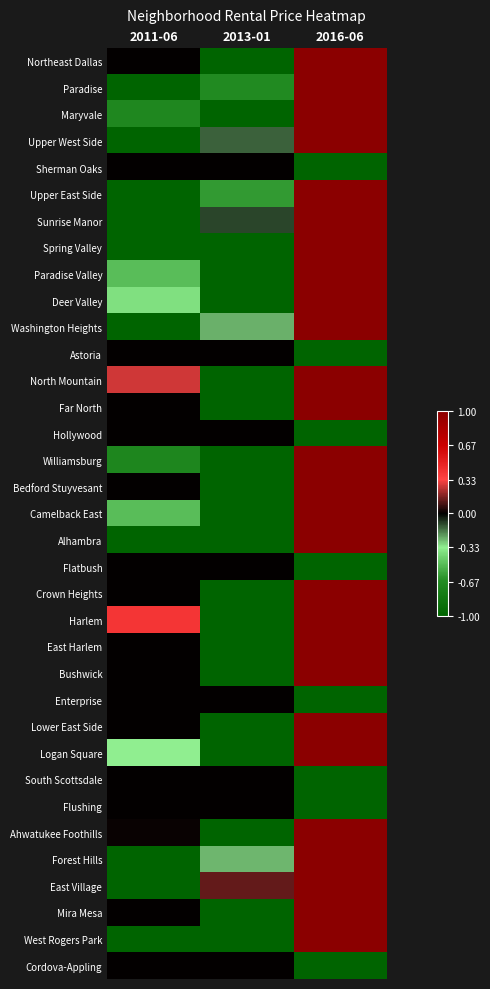

Which series has the largest total across all categories?

Harlem